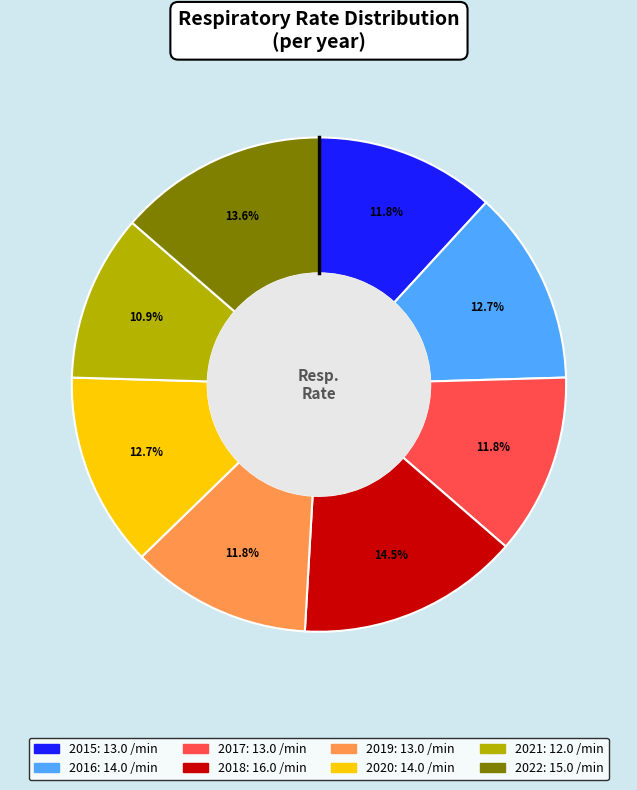

To the nearest percent, what is the average slice percentage?

12%